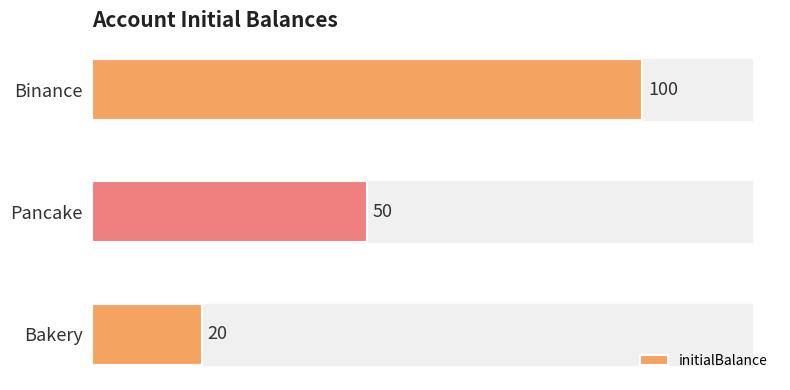

At which category does the chart reach its peak across all series?

Binance